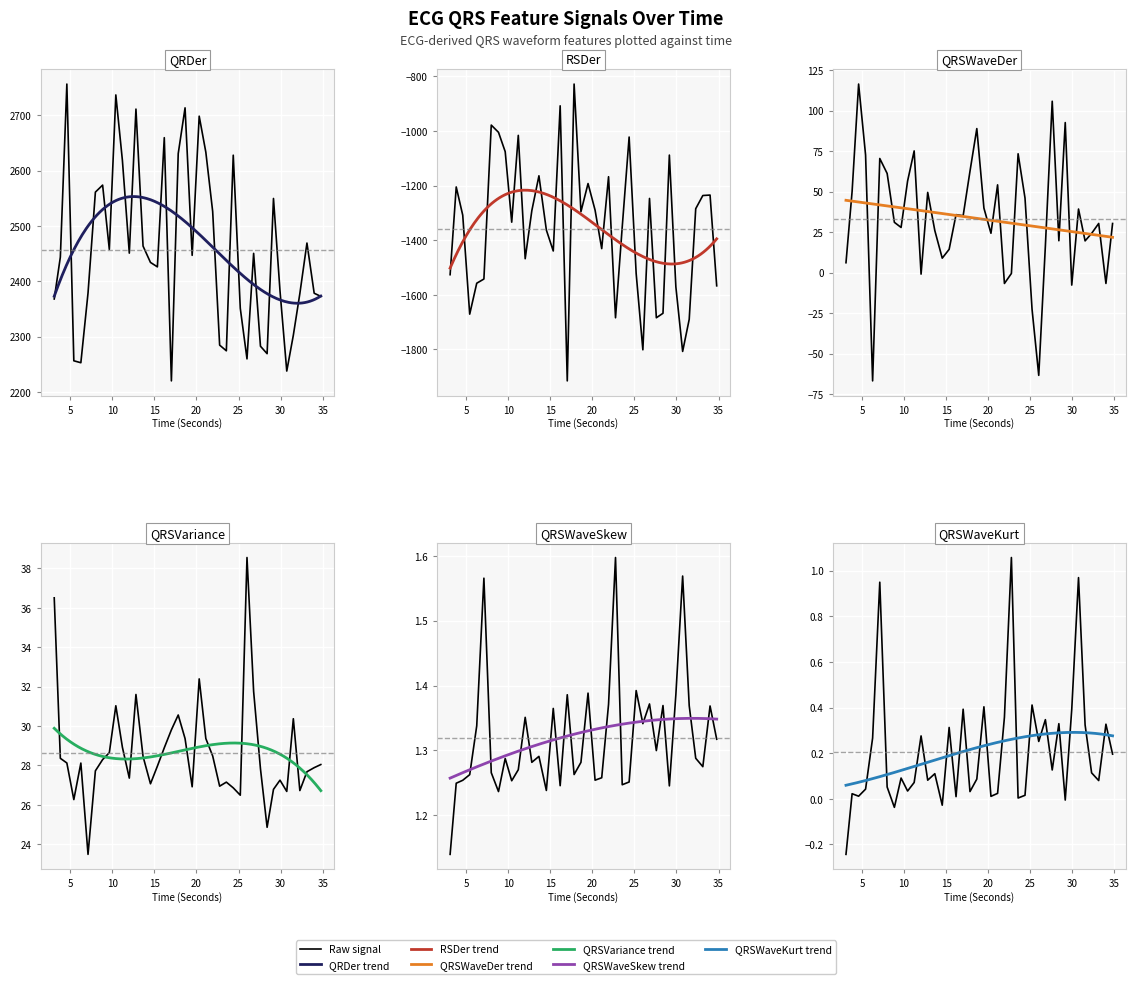

What is the difference between the second highest and second lowest values in the QRSWaveDer_ECG series?

169.2